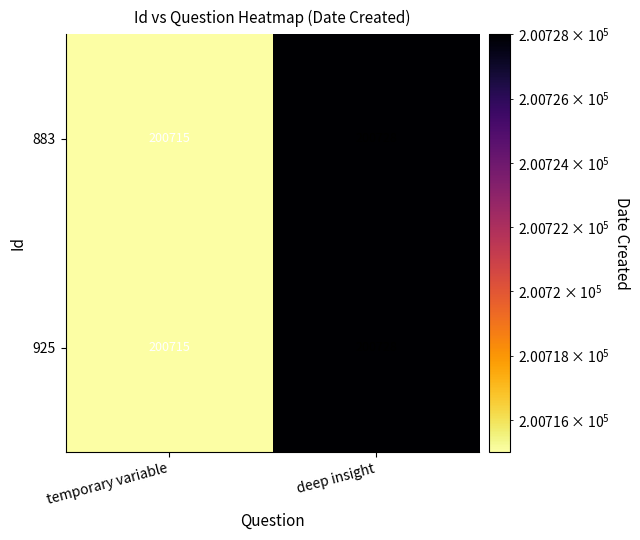

At which category is the sum across all series the highest?

deep insight